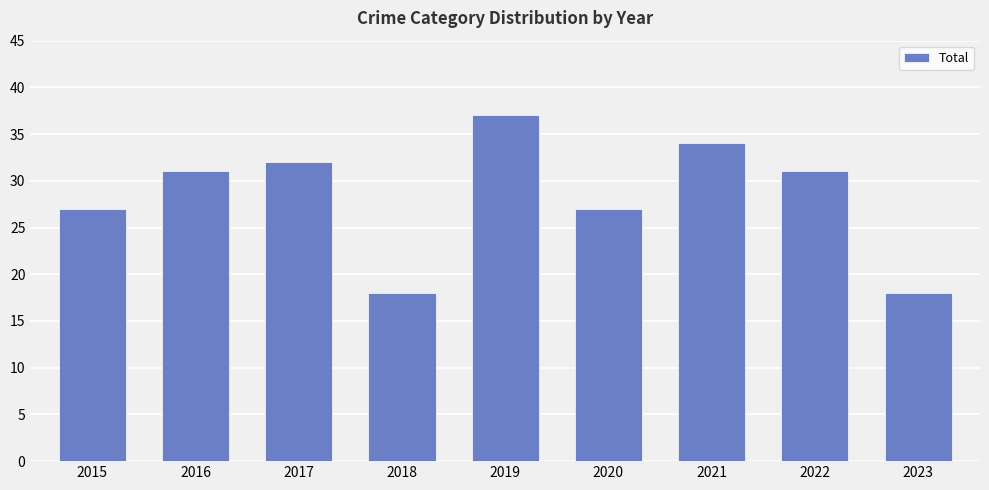

Approximately how many times larger is the value at 2021 compared to 2016?

1.1